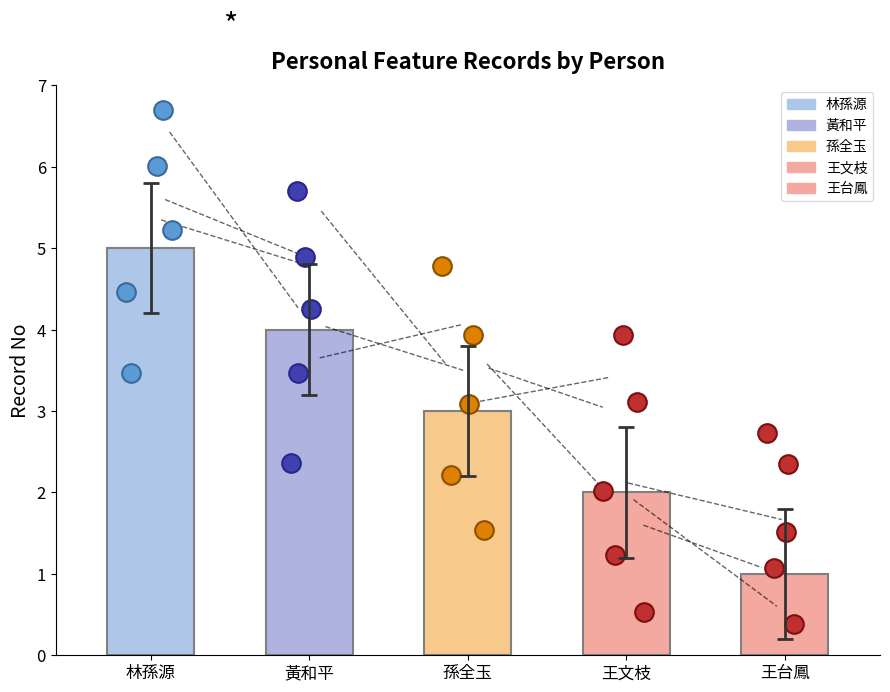

Between 孫全玉 and 王文枝, which is larger?

孫全玉